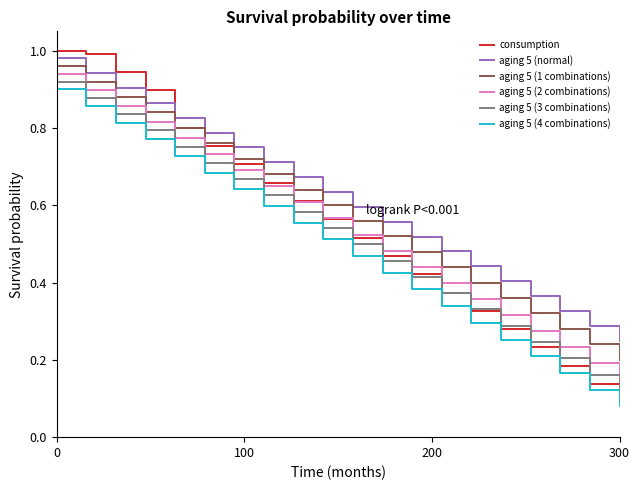

Which series has the largest range (max minus min)?

consumption